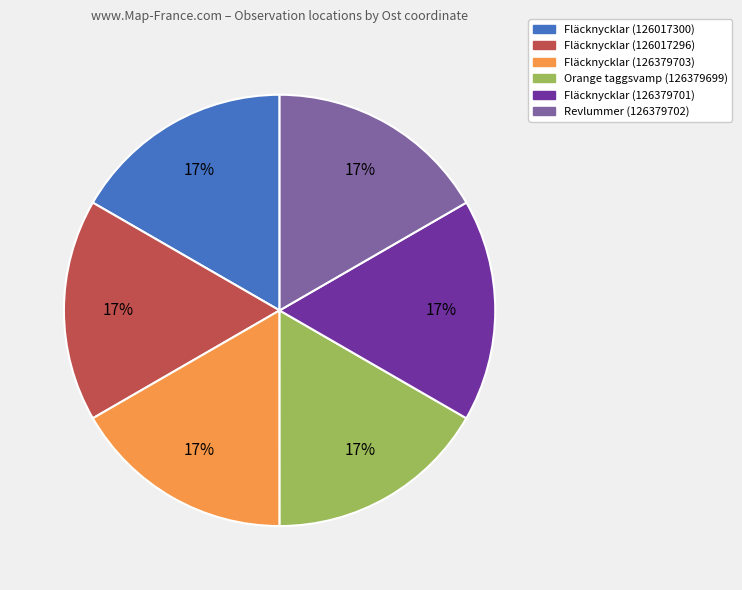

Is it true that Fläcknycklar (126017296) is 31% of the pie?

False